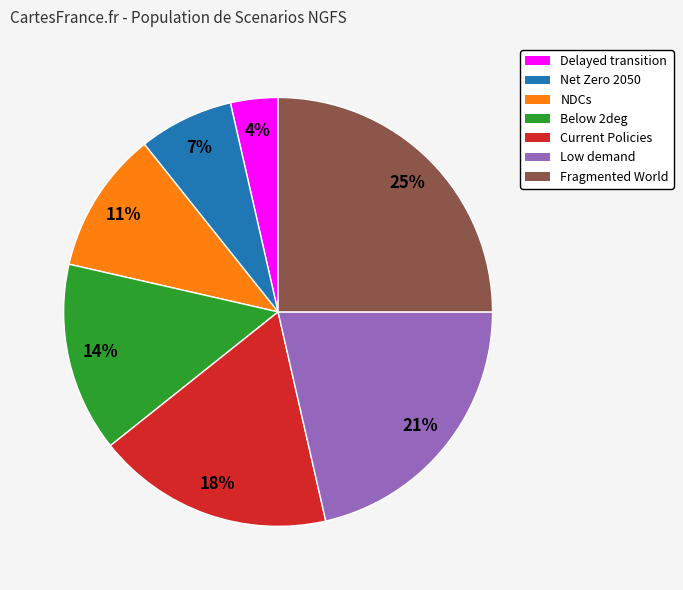

Is there any slice that represents more than half of the pie?

No